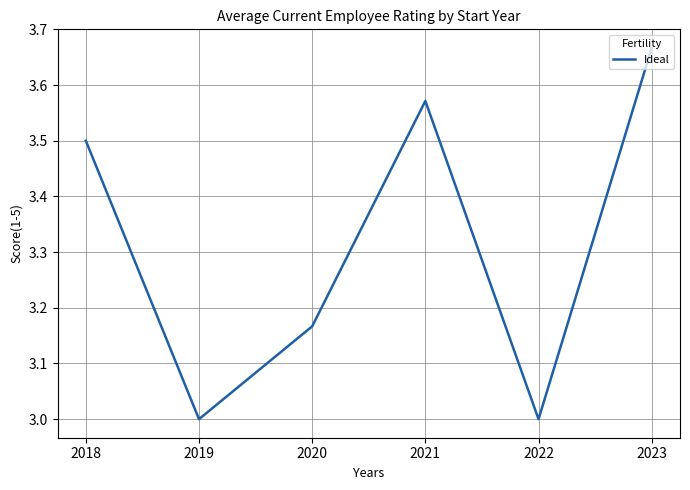

How many lines are shown in the chart?

1